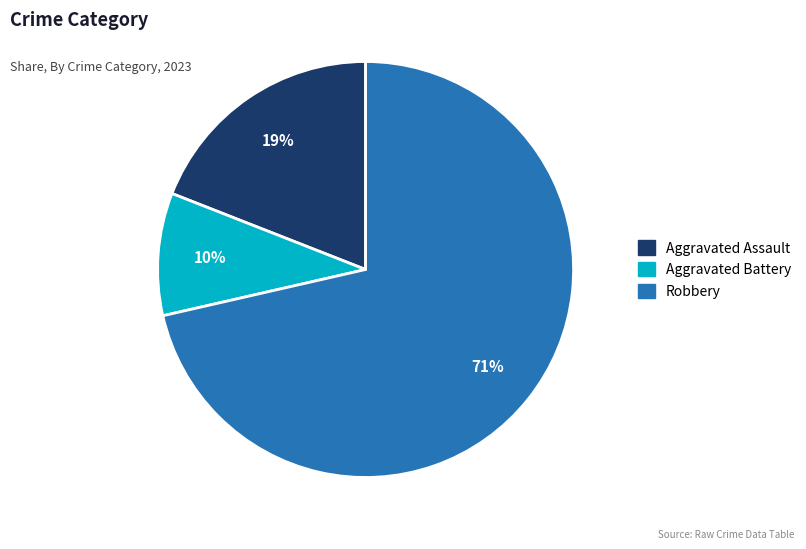

True or false: Aggravated Assault accounts for 29% of the total.

False